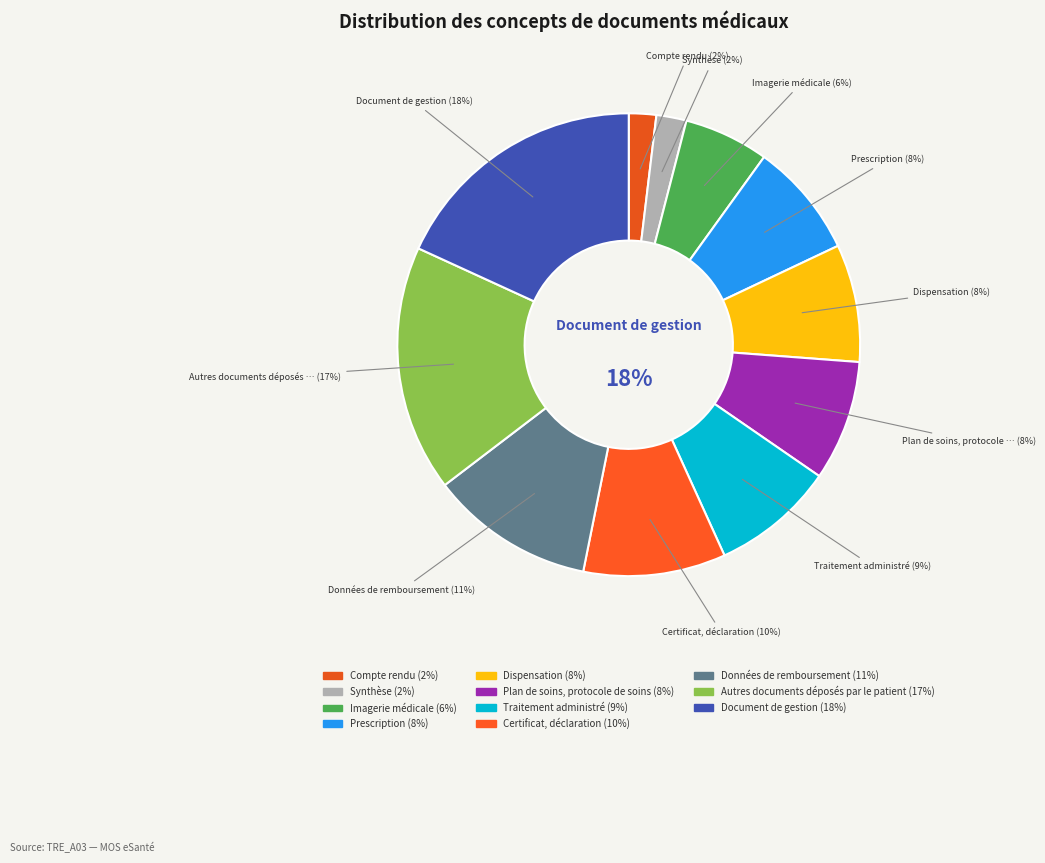

Approximately how many times larger is the value at Traitement administré compared to Document de gestion?

0.5